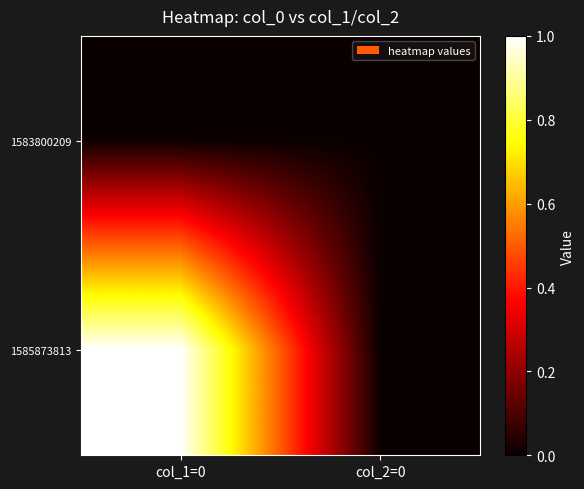

List the series in order of their overall mean, highest first.

1585873813, 1583800209